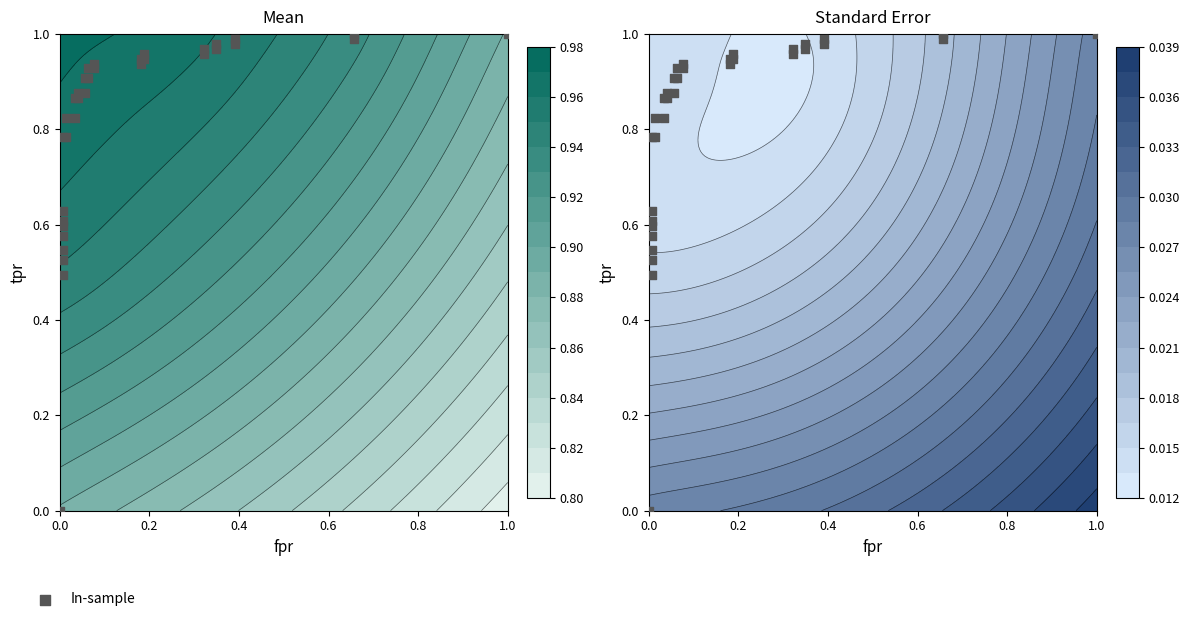

How many distinct data groups are displayed?

1